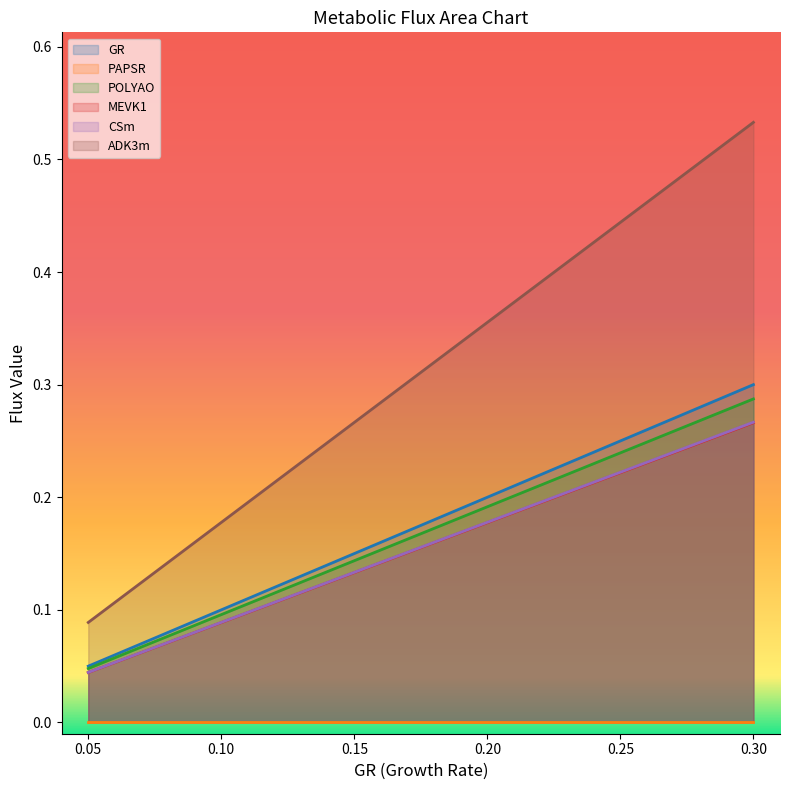

What is the difference between the maximum and minimum values in the CSm series?

0.2